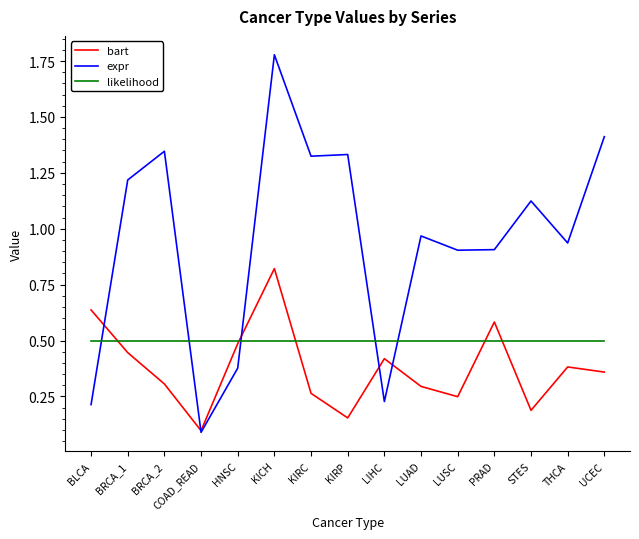

After their last crossing, which series has the higher values: likelihood or bart?

likelihood